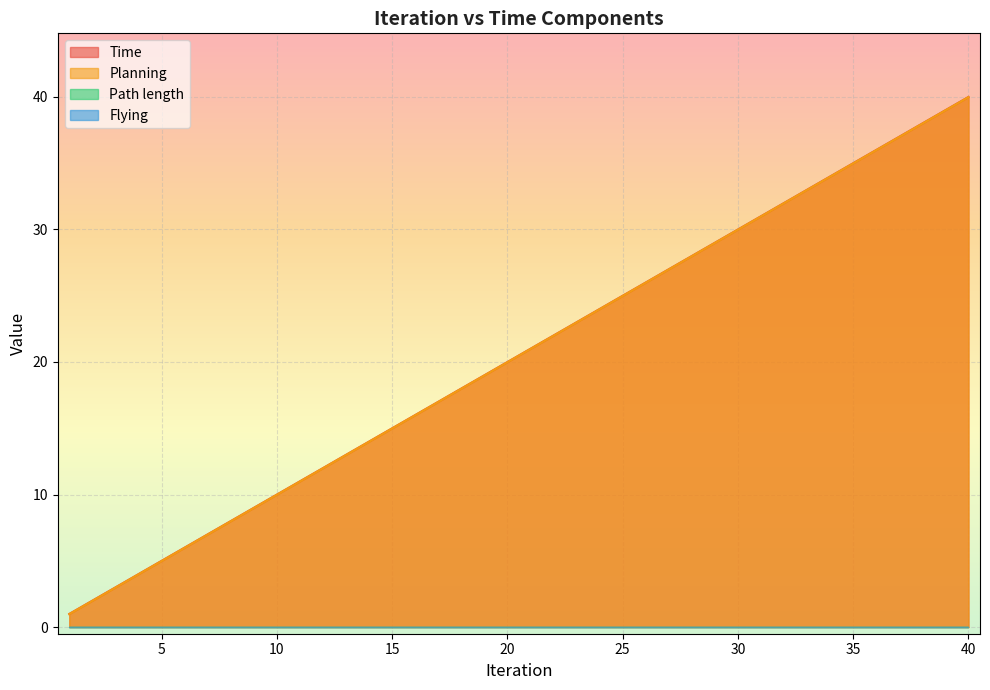

Does the chart display data point markers on the line(s)?

No